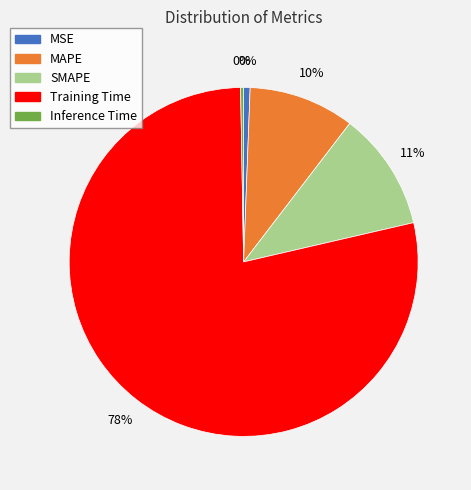

Which category has the biggest portion of the pie?

Training Time